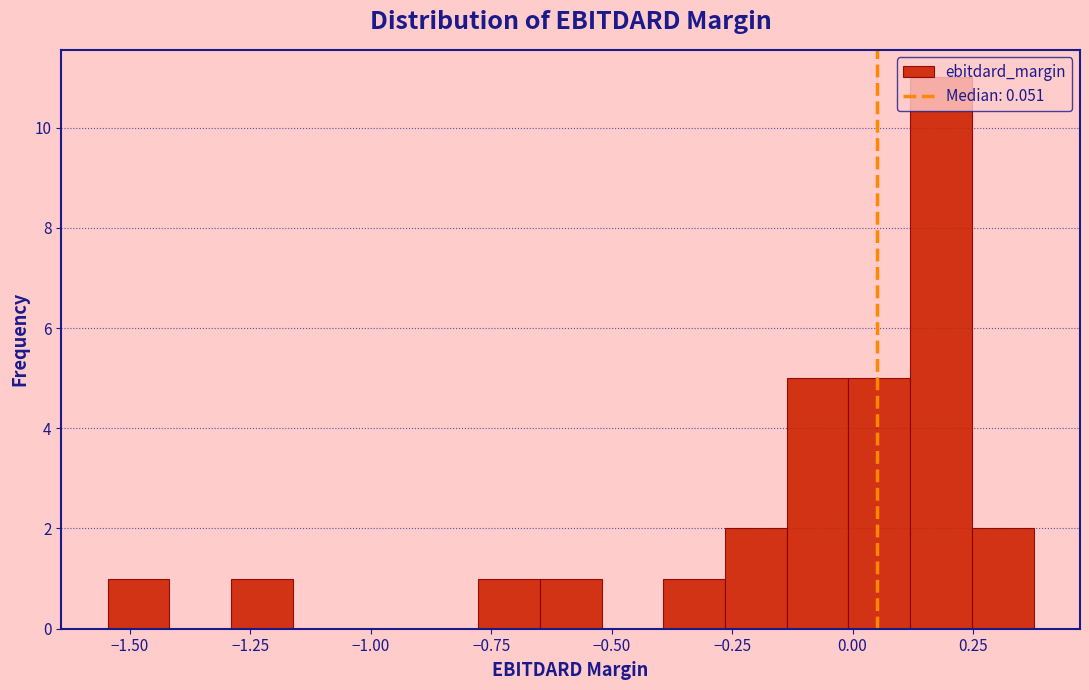

Read against the x-axis, roughly where is the centre of the tallest bar?

0.20